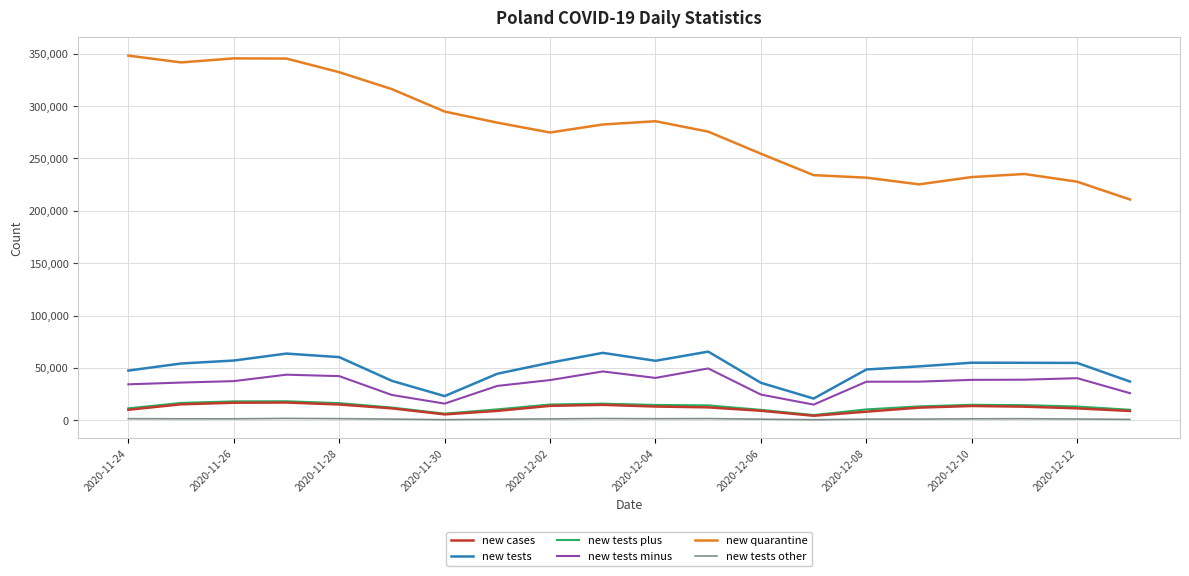

What is the maximum value for new quarantine?

348135